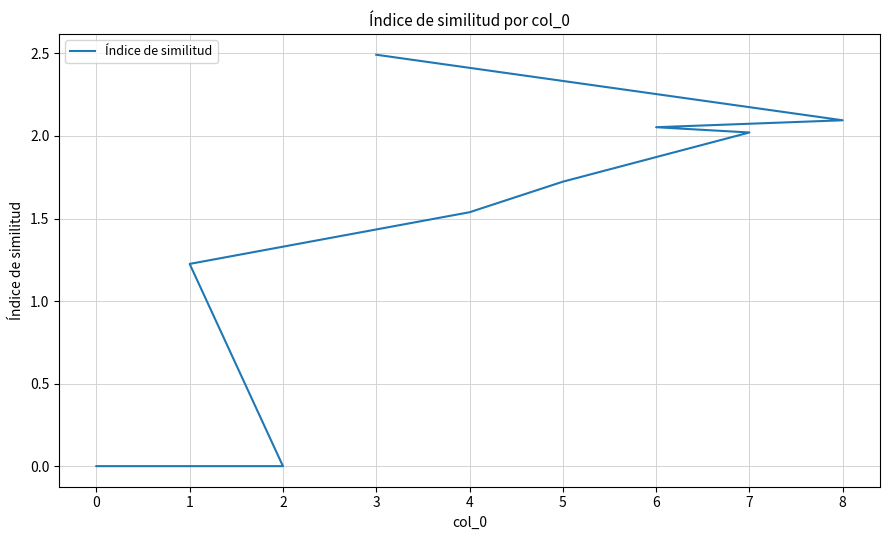

What is the greatest value displayed?

2.5